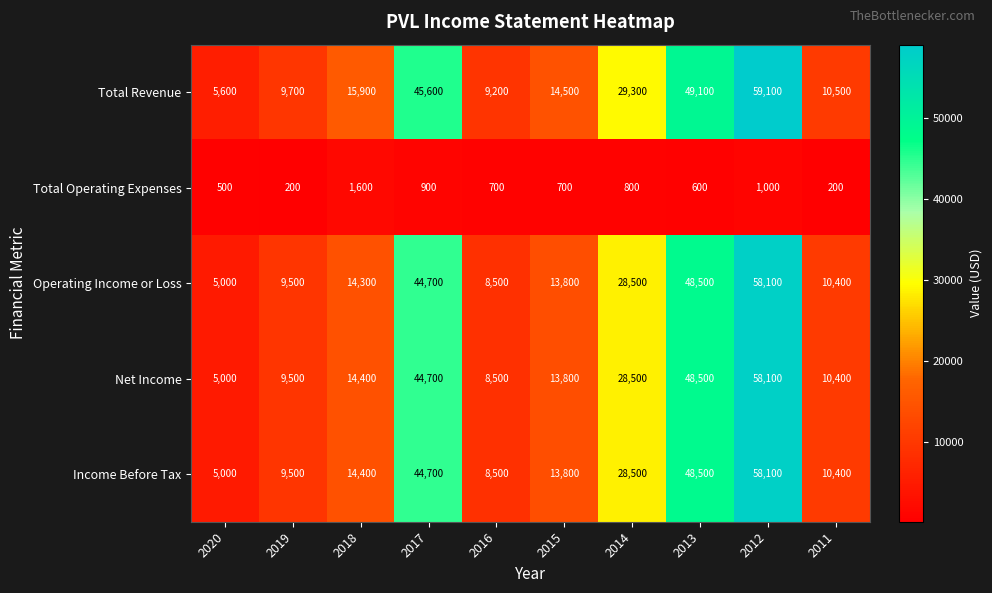

Which series has the largest total across all categories?

Total Revenue